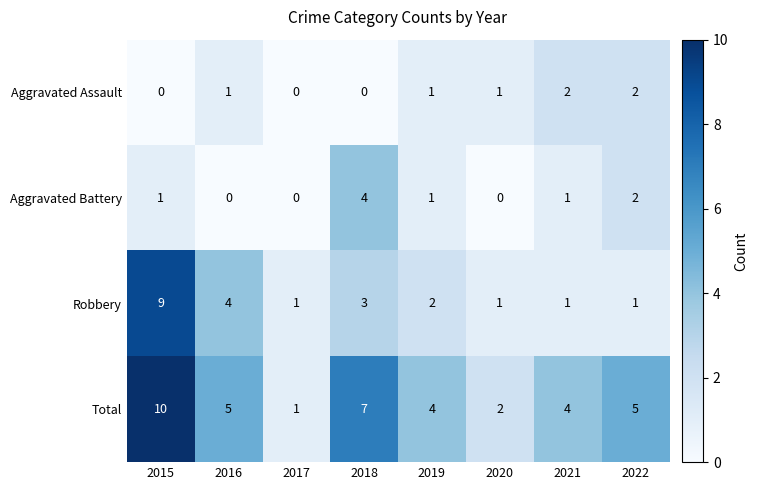

What value does the Total series have at 2019?

4